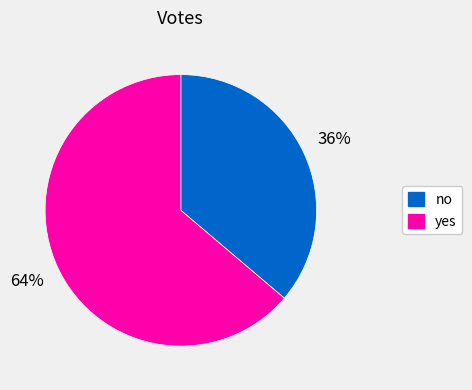

Do no and yes together represent more than half of the pie?

Yes